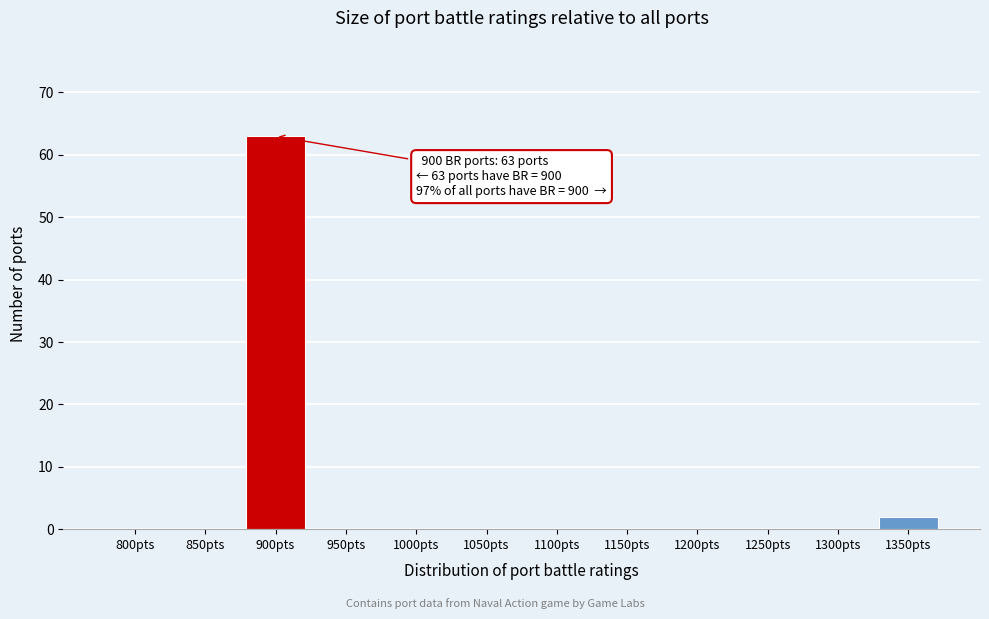

Reading left to right, extract all data points from this chart.

800pts=0	850pts=0	900pts=63	950pts=0	1000pts=0	1050pts=0	1100pts=0	1150pts=0	1200pts=0	1250pts=0	1300pts=0	1350pts=2